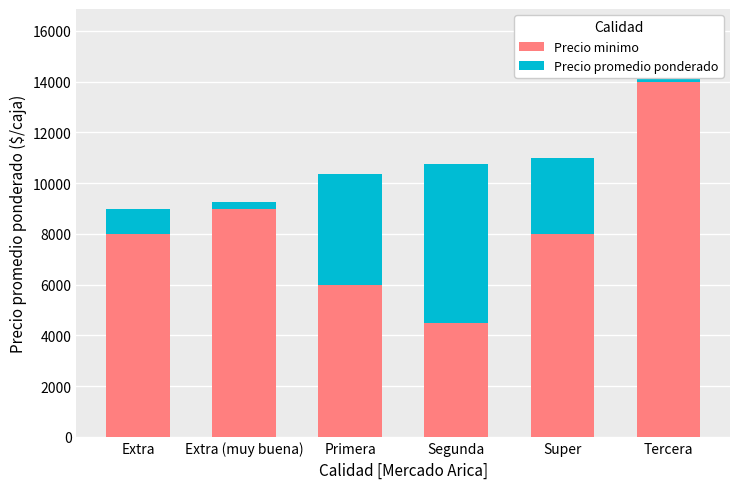

What is the average value of the Precio minimo series?

8250